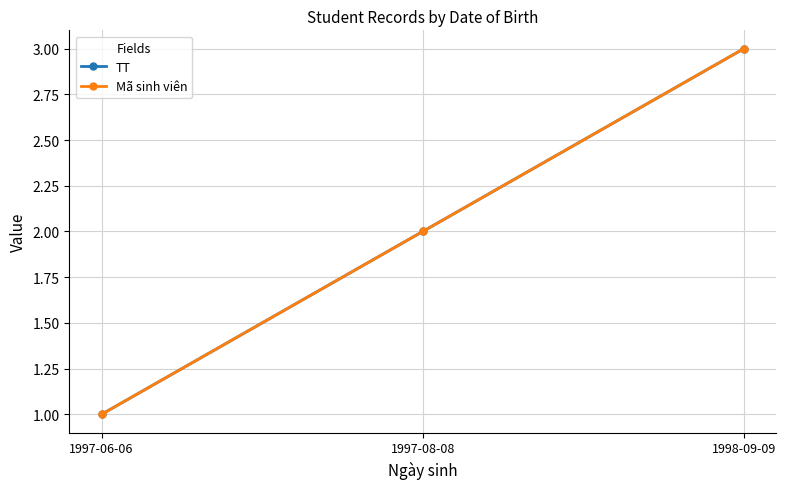

At which label does Mã sinh viên reach its peak?

1998-09-09